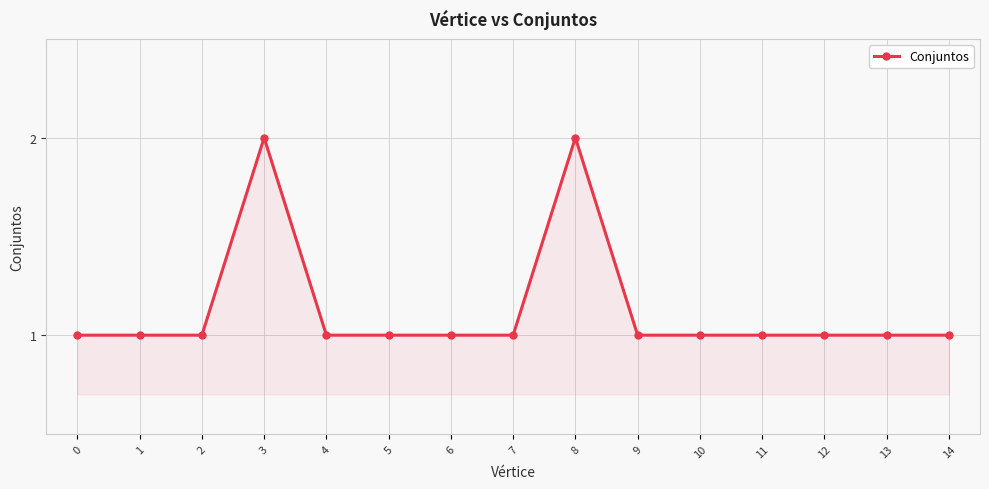

What is the difference between the maximum and minimum values?

1